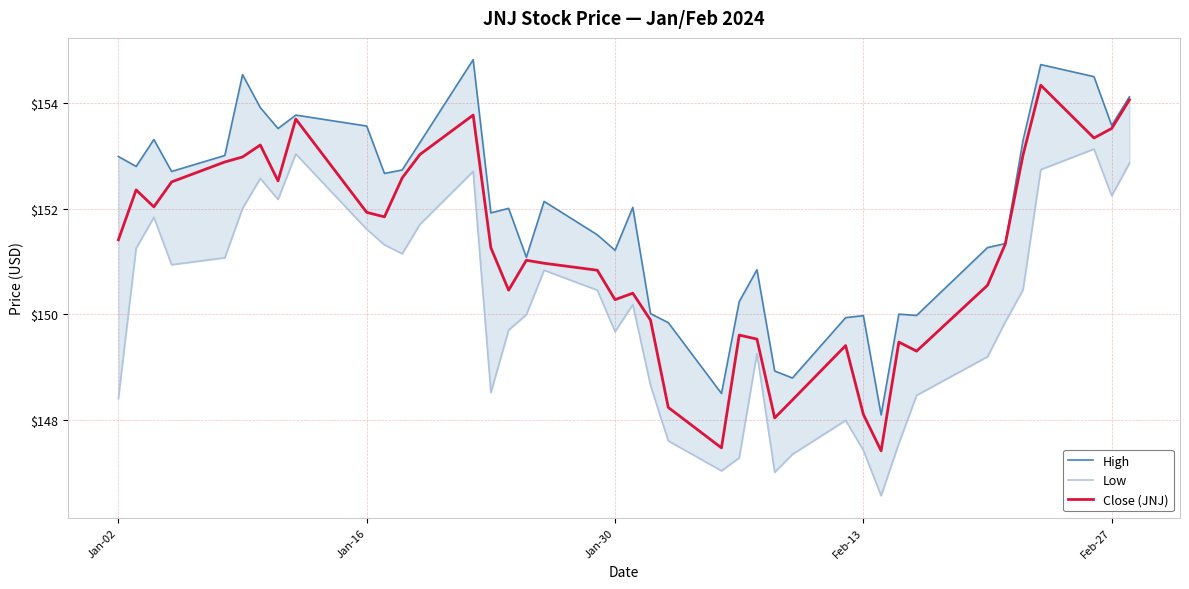

The value of Close (JNJ) at Feb-27 is 153.5. True or false?

True